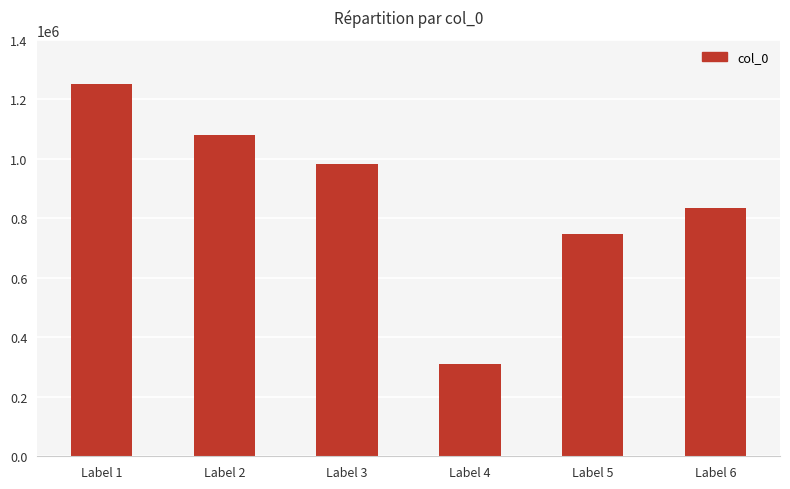

Which label corresponds to the largest value in the chart?

Label 1